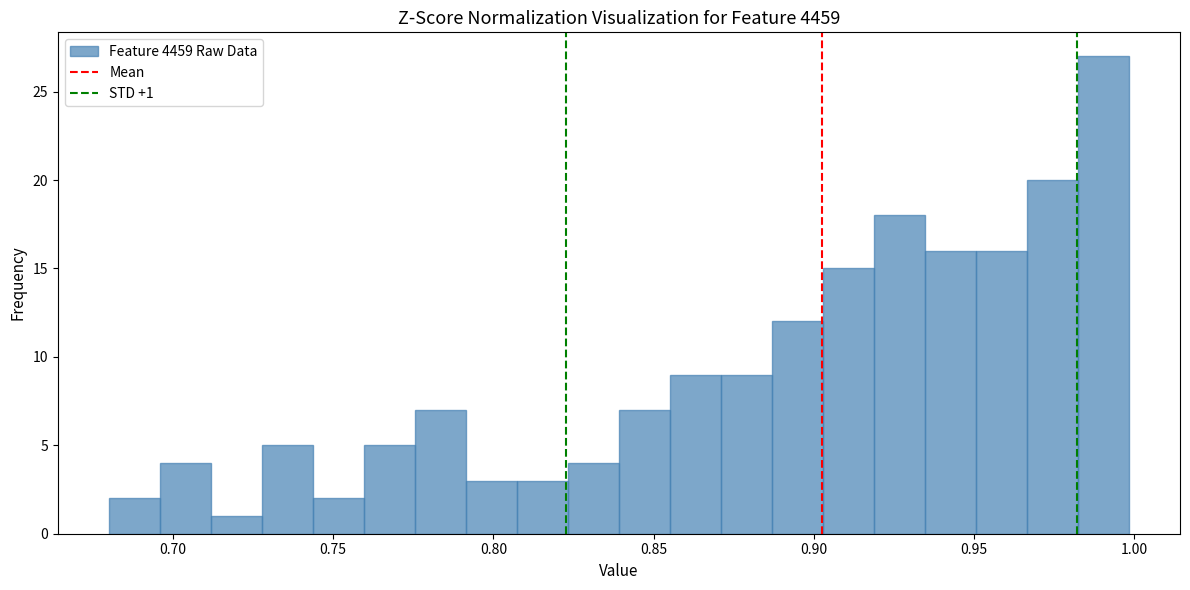

Read against the x-axis, roughly where is the centre of the tallest bar?

0.990